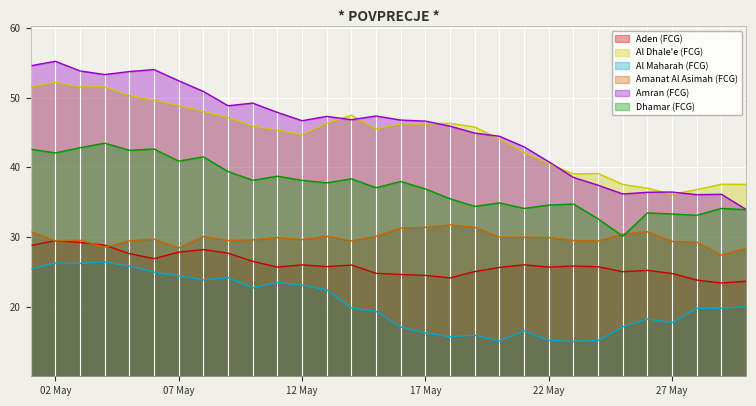

True or false: Amran (FCG) has a value of 46.7 at 12 May.

True